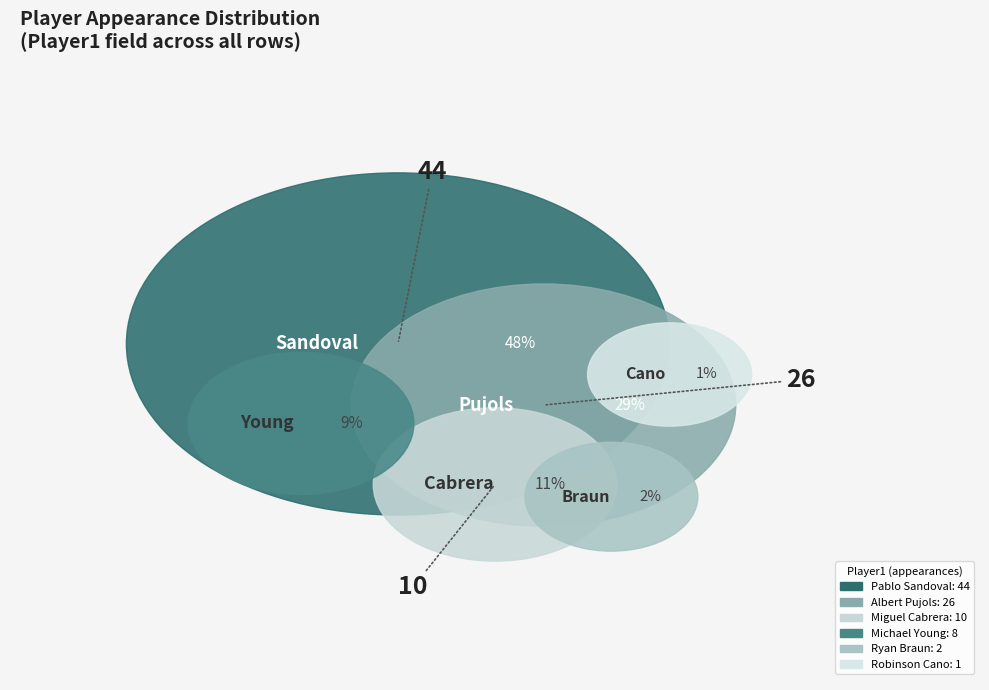

What is the change in value from Albert Pujols to Michael Young?

-18